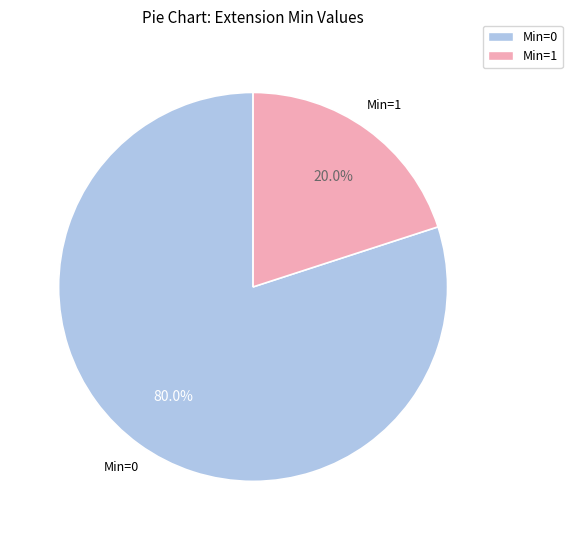

What percentage do Min=1 and Min=0 together represent?

100.0%